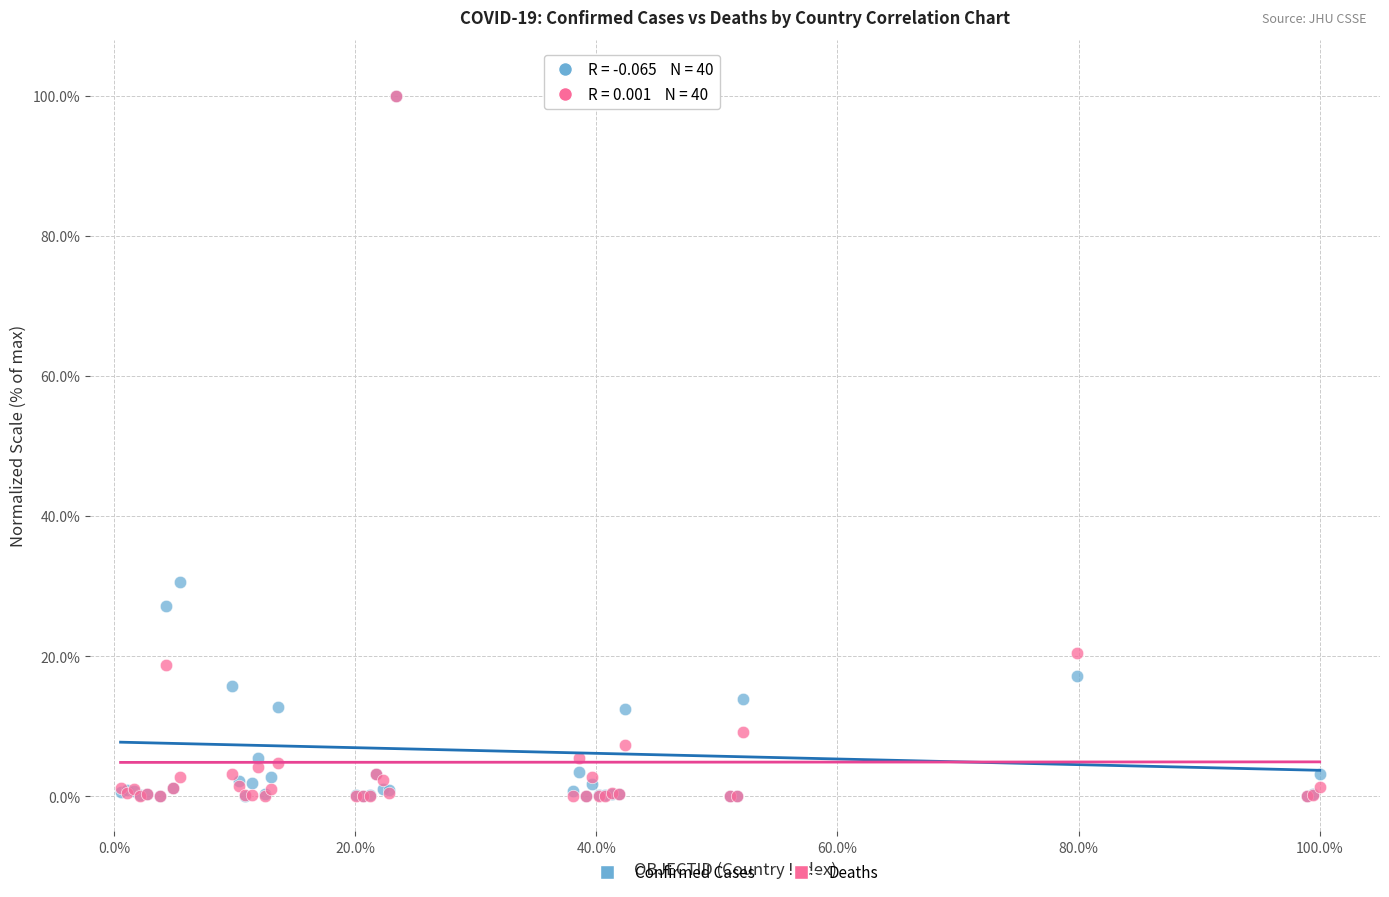

In the Deaths series, what Y value is closest to 50?

20.4